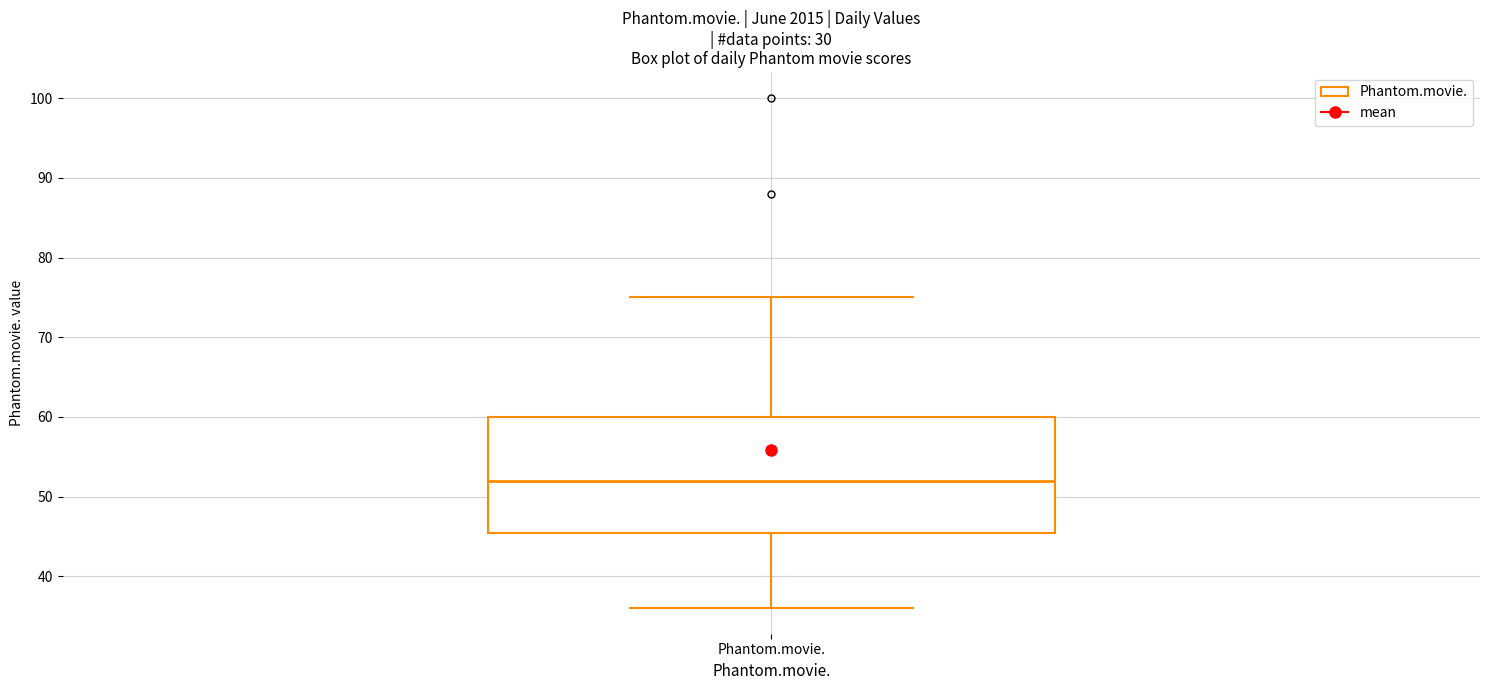

Transcribe this box plot: give where the median line is, the range the box spans, and where the two whiskers end, as read against the y-axis. The values are not printed on the chart, so give them approximately, as read against the axis.

median 52, box 46 to 60, whiskers 36 to 75